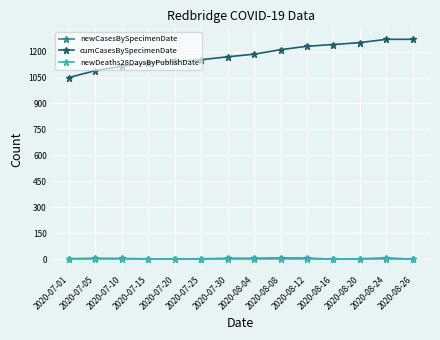

What is the difference between the second highest and minimum values in the cumCasesBySpecimenDate series?

221